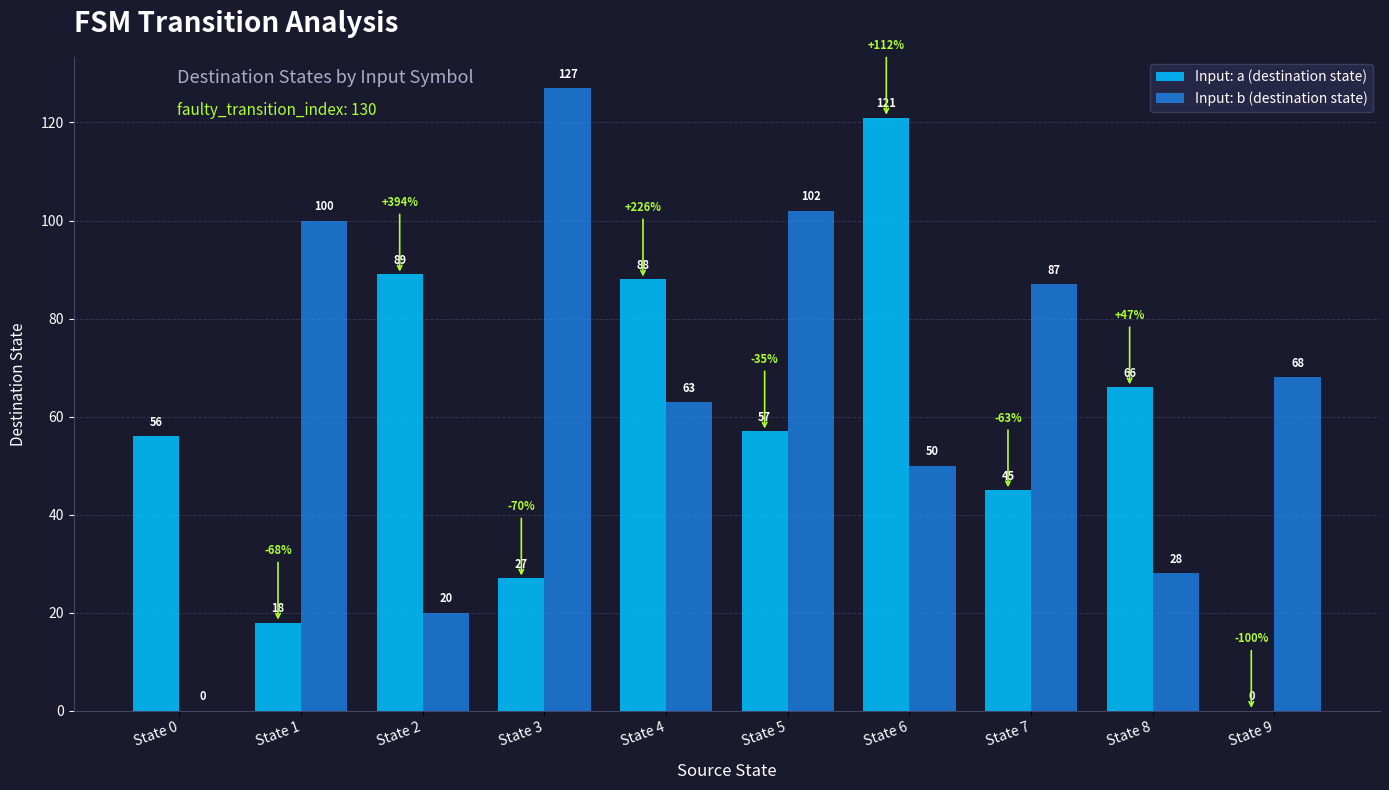

At which category is the sum across all series the highest?

State 6